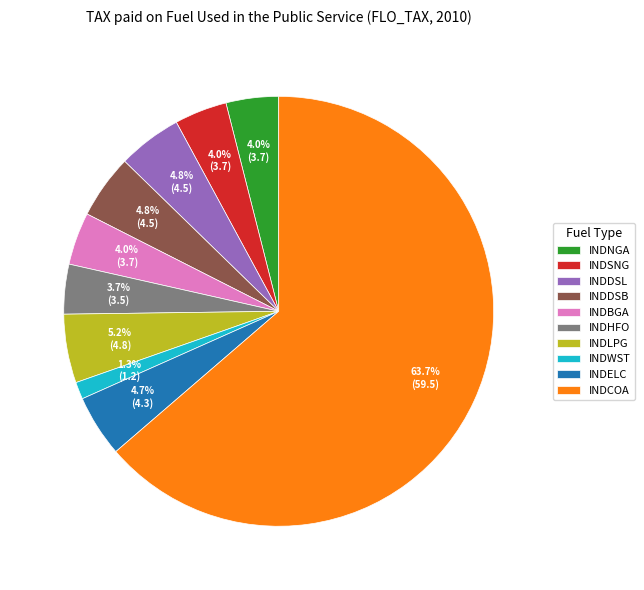

What is the smallest slice in the pie chart?

INDWST